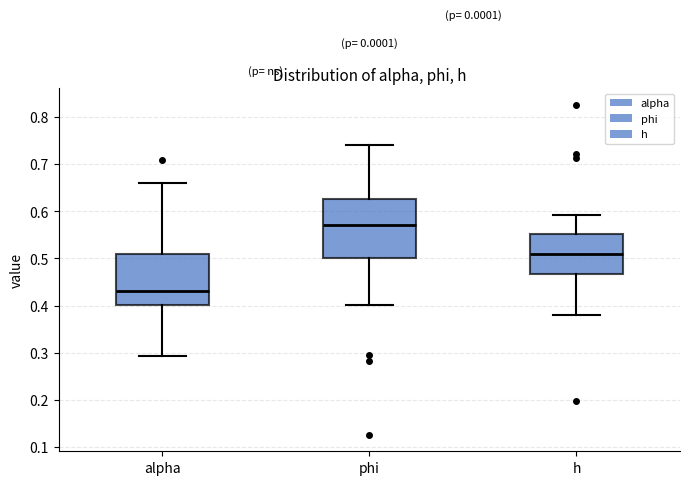

Which box's median line is the highest?

phi